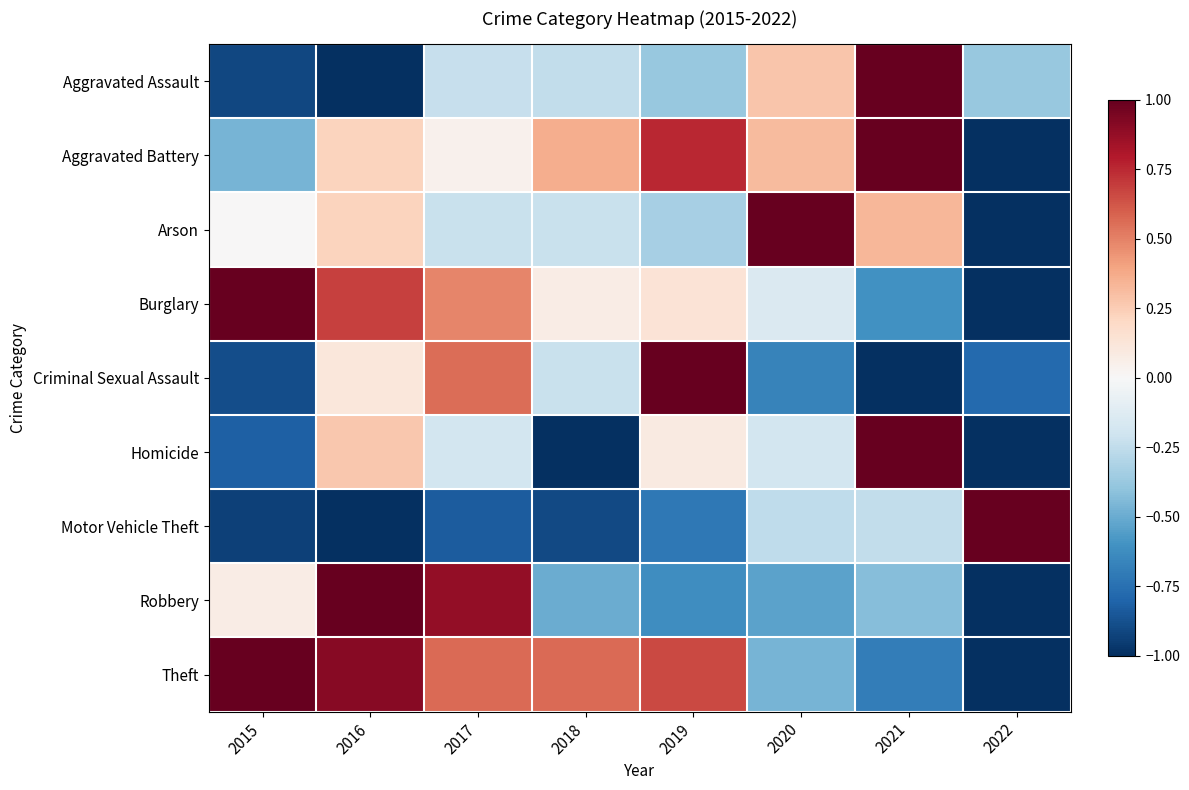

Which series has the largest total across all categories?

Theft